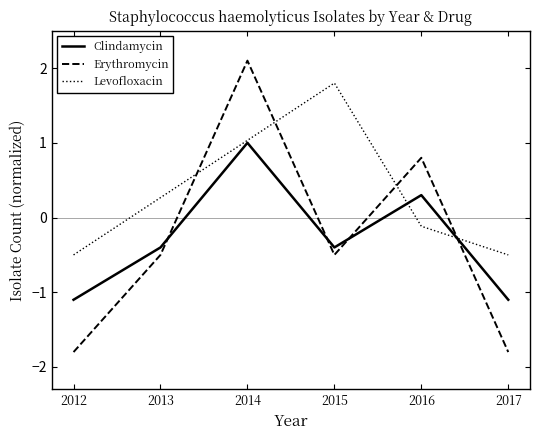

Is this an area chart (filled region under the line)?

No